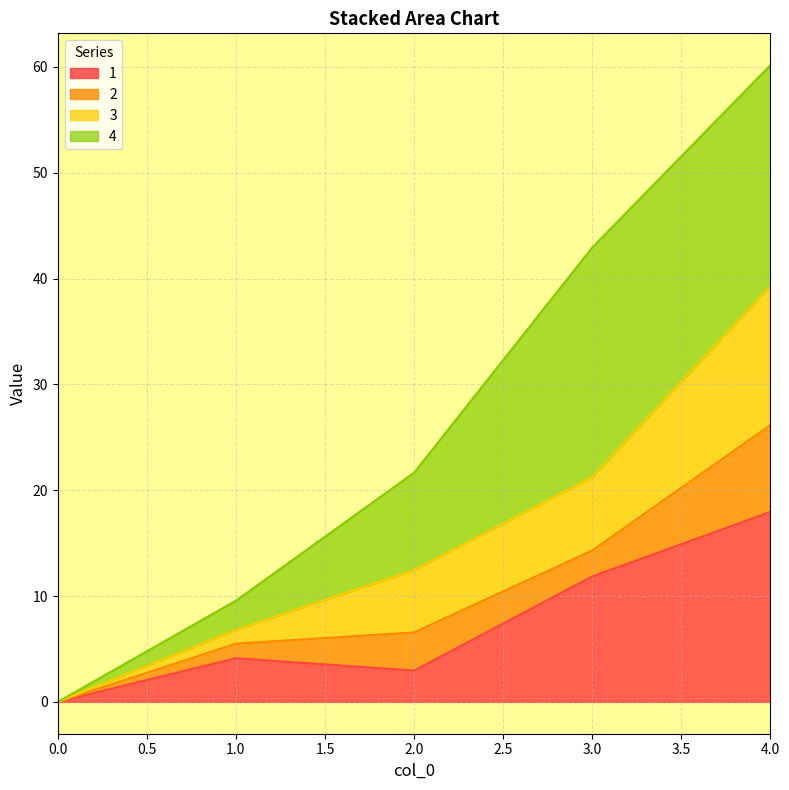

Which category has the highest value in the 1 series?

4.0